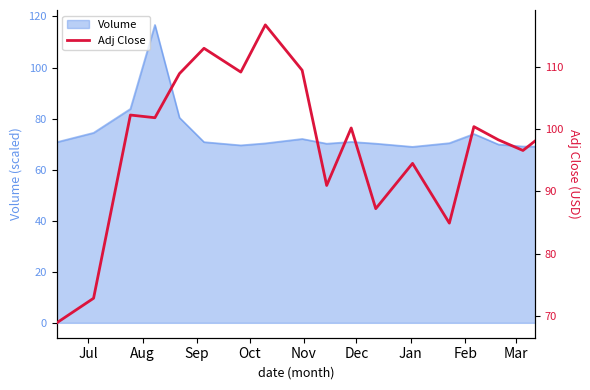

What is the lowest value of the Volume series?

68.9